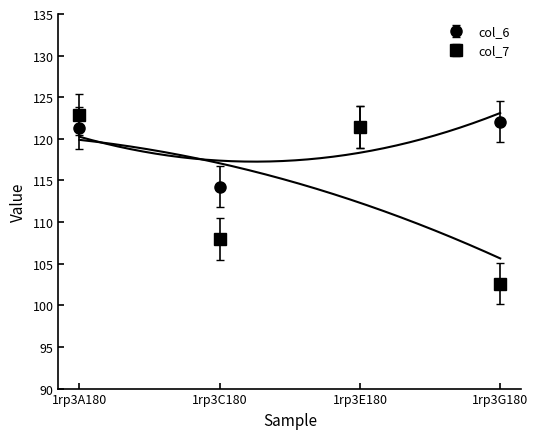

What is the difference between the col_6 values at 1rp3G180 and 1rp3C180?

7.8